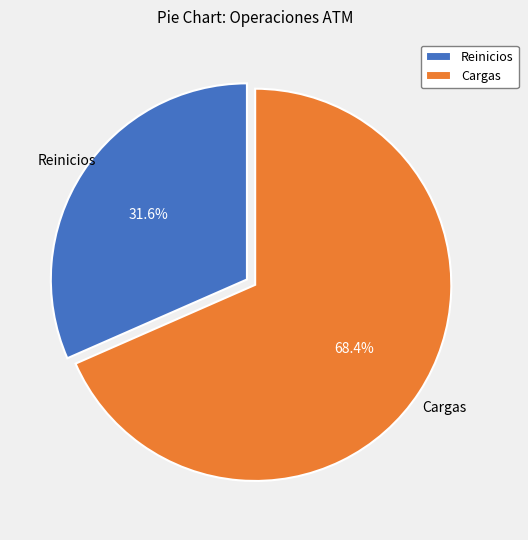

To the nearest percent, what portion does Cargas represent?

68%